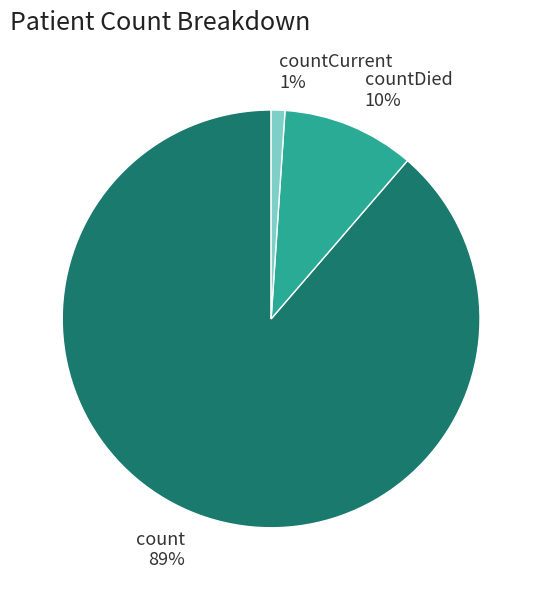

Does countDied represent more than half of the total?

No